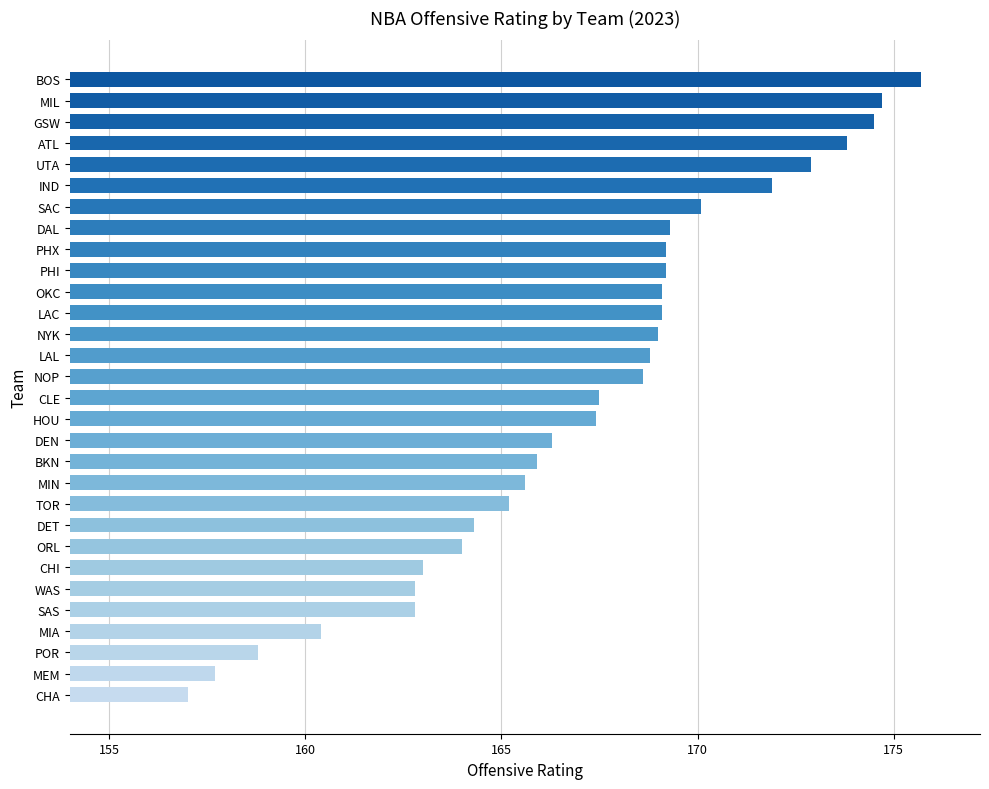

Which category has the highest value across all series?

BOS